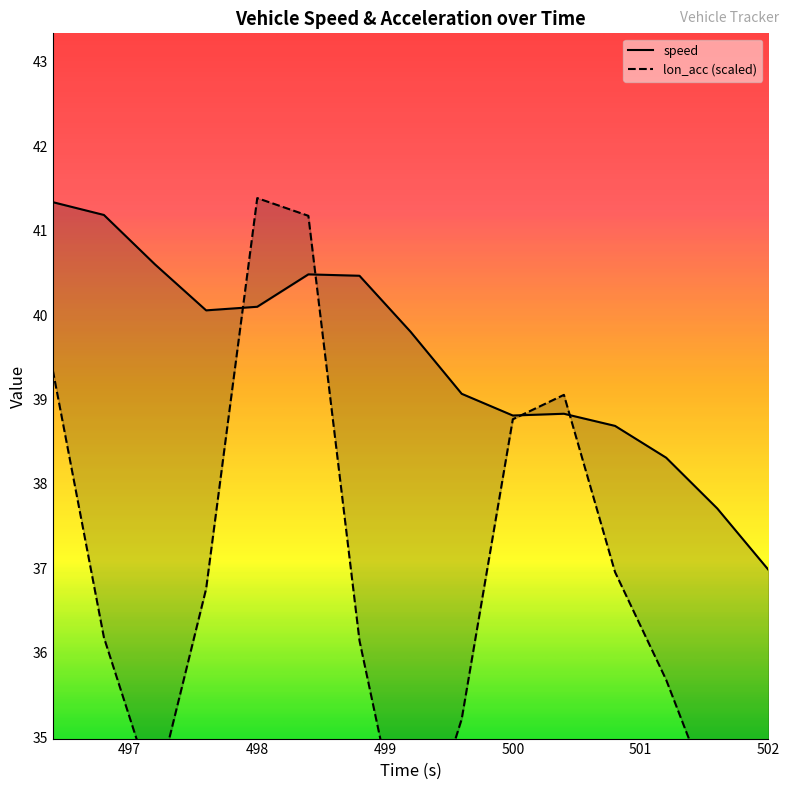

What are all the series names shown in the legend?

speed, lon_acc